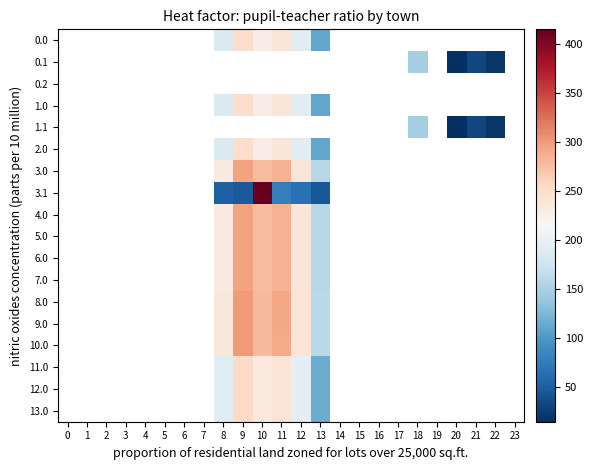

Which label corresponds to the largest value in the chart?

10